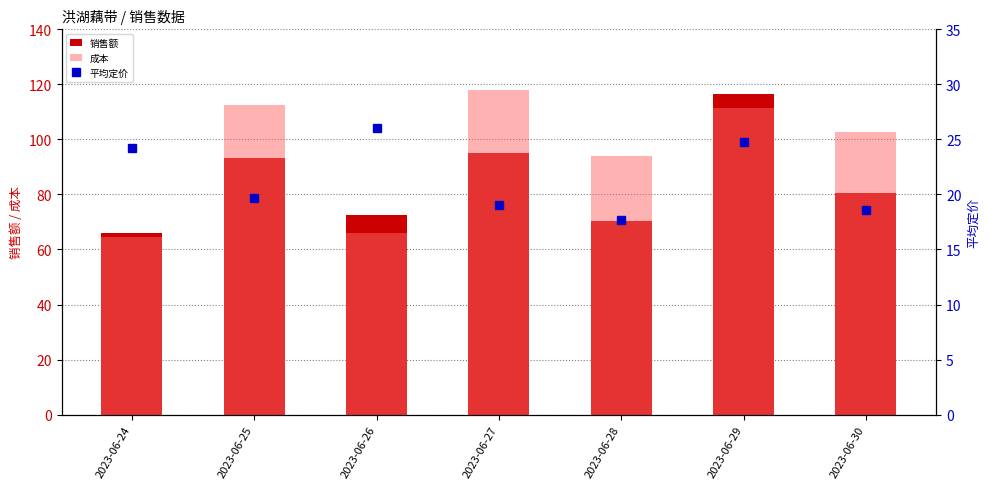

Does the chart contain stacked bars?

No